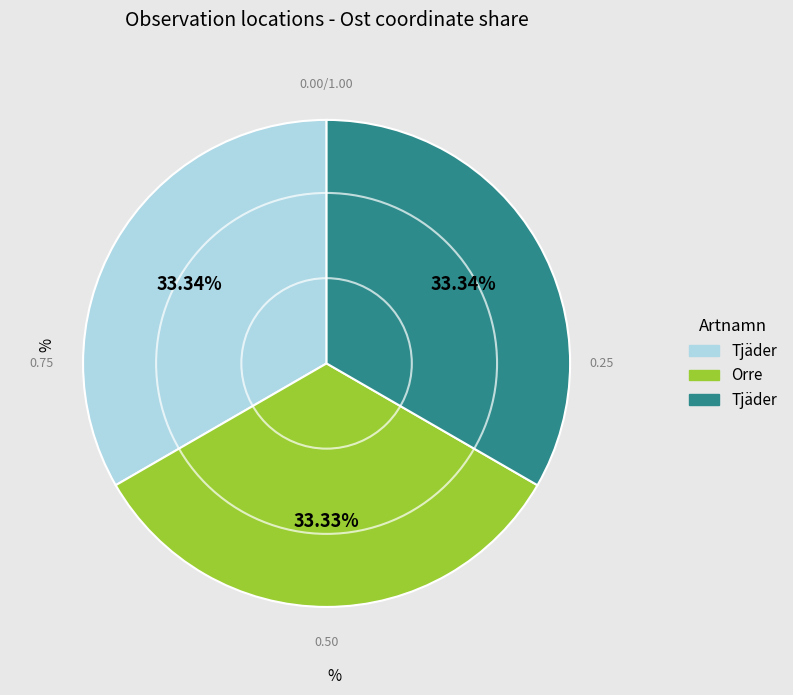

How many slices are in this pie chart?

3